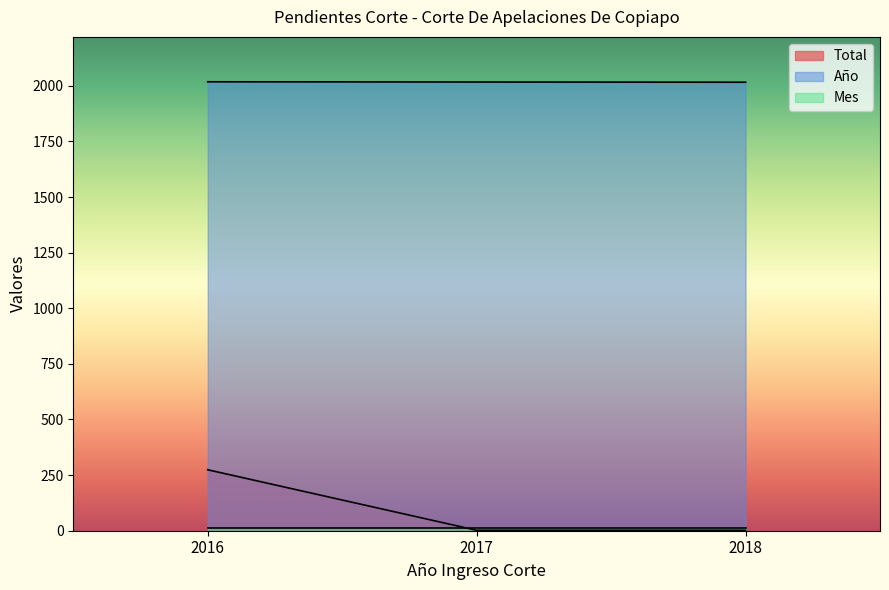

The Año series shows 2016 at 2018. True or false?

True